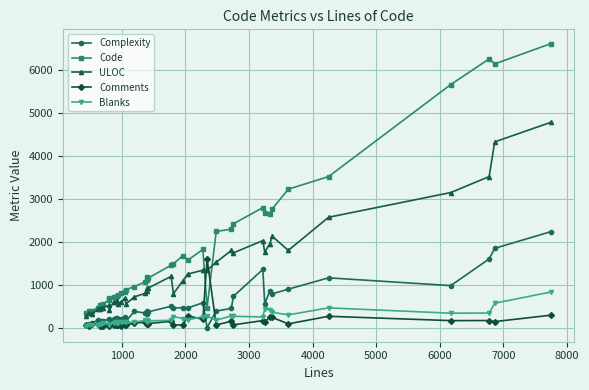

What are all the series names shown in the legend?

Complexity, Code, ULOC, Comments, Blanks